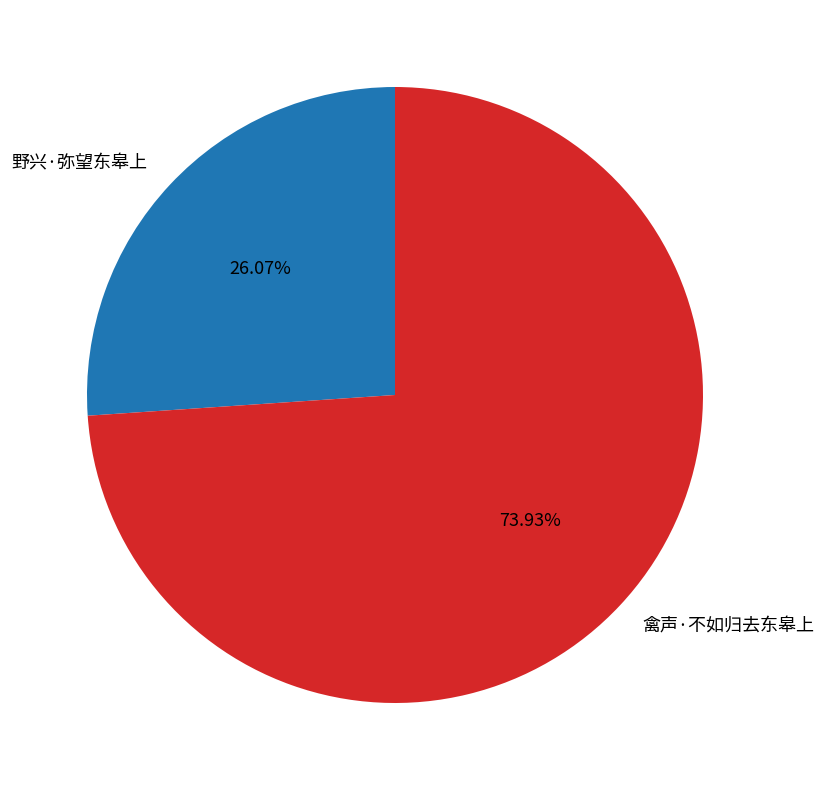

Does 野兴·弥望东皋上 represent more than half of the total?

No